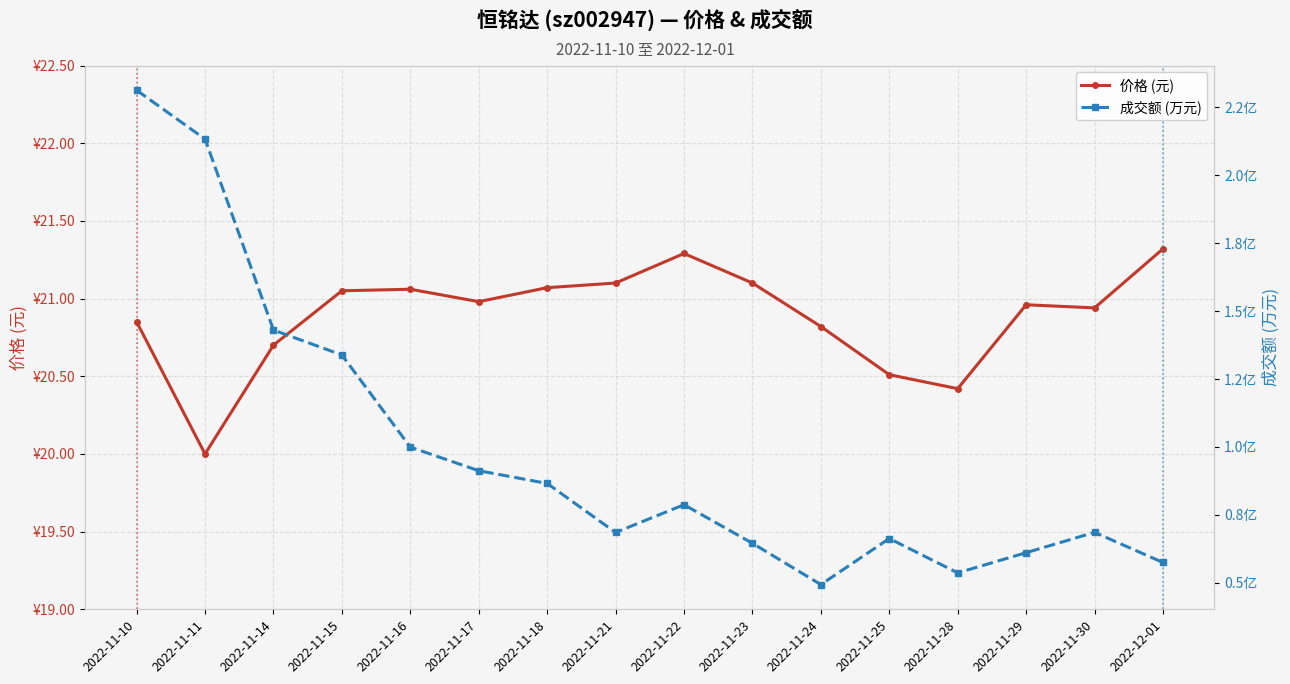

At how many categories does at least one series exceed 22932?

1